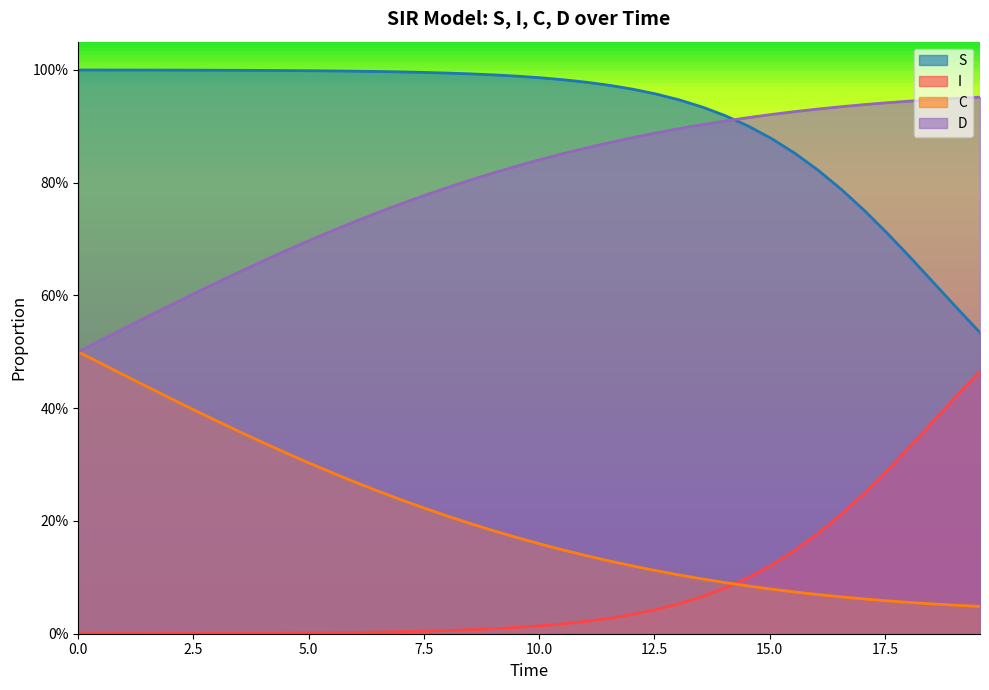

The value of D at 33 is 0.5. True or false?

False